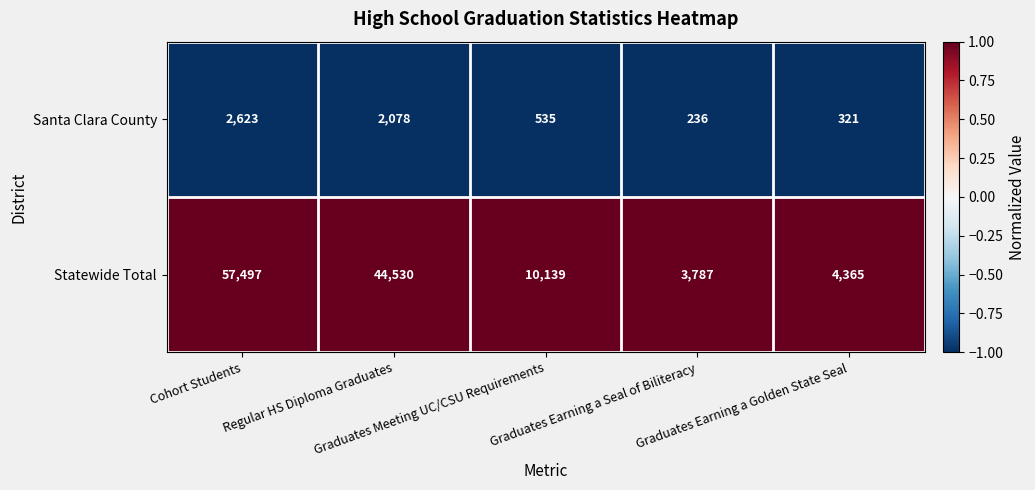

What is the highest value of the Santa Clara County series?

2623